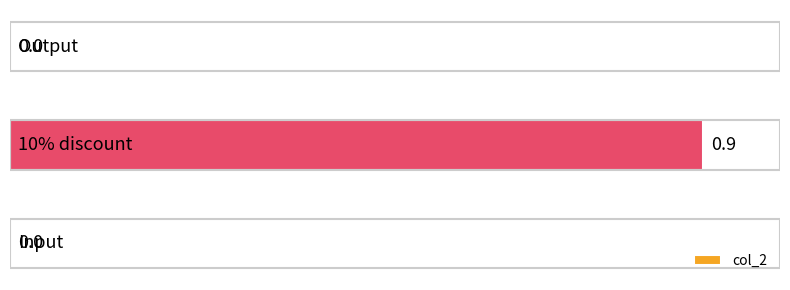

What is the average value?

0.3